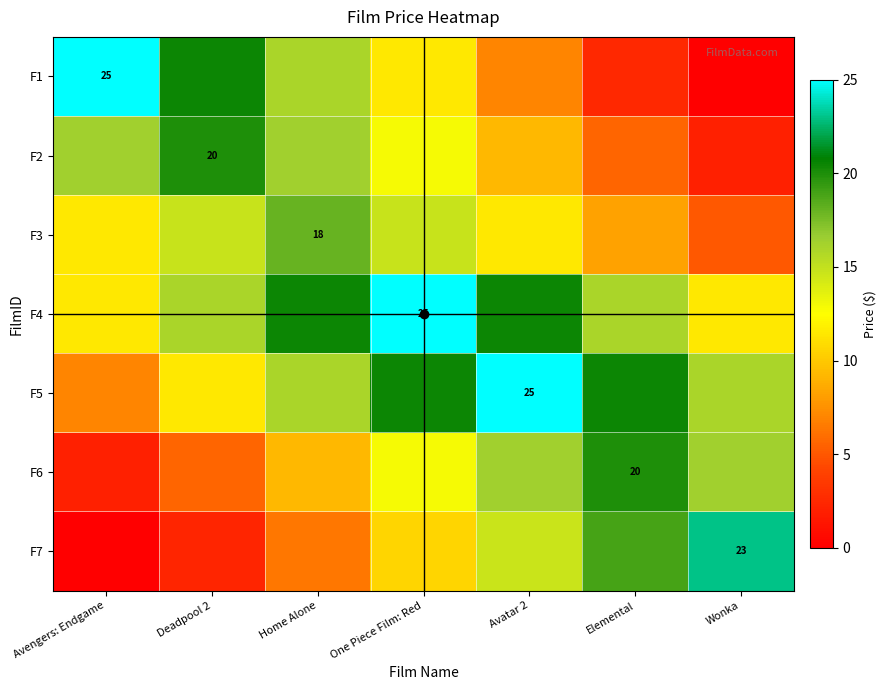

Rank the series at Home Alone from lowest to highest value.

F7, F6, F1, F5, F2, F3, F4